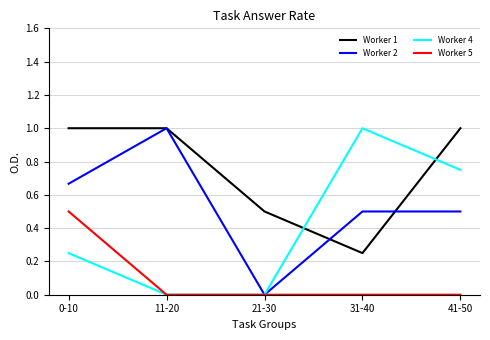

At which label is Worker 1 closest to 0?

31-40